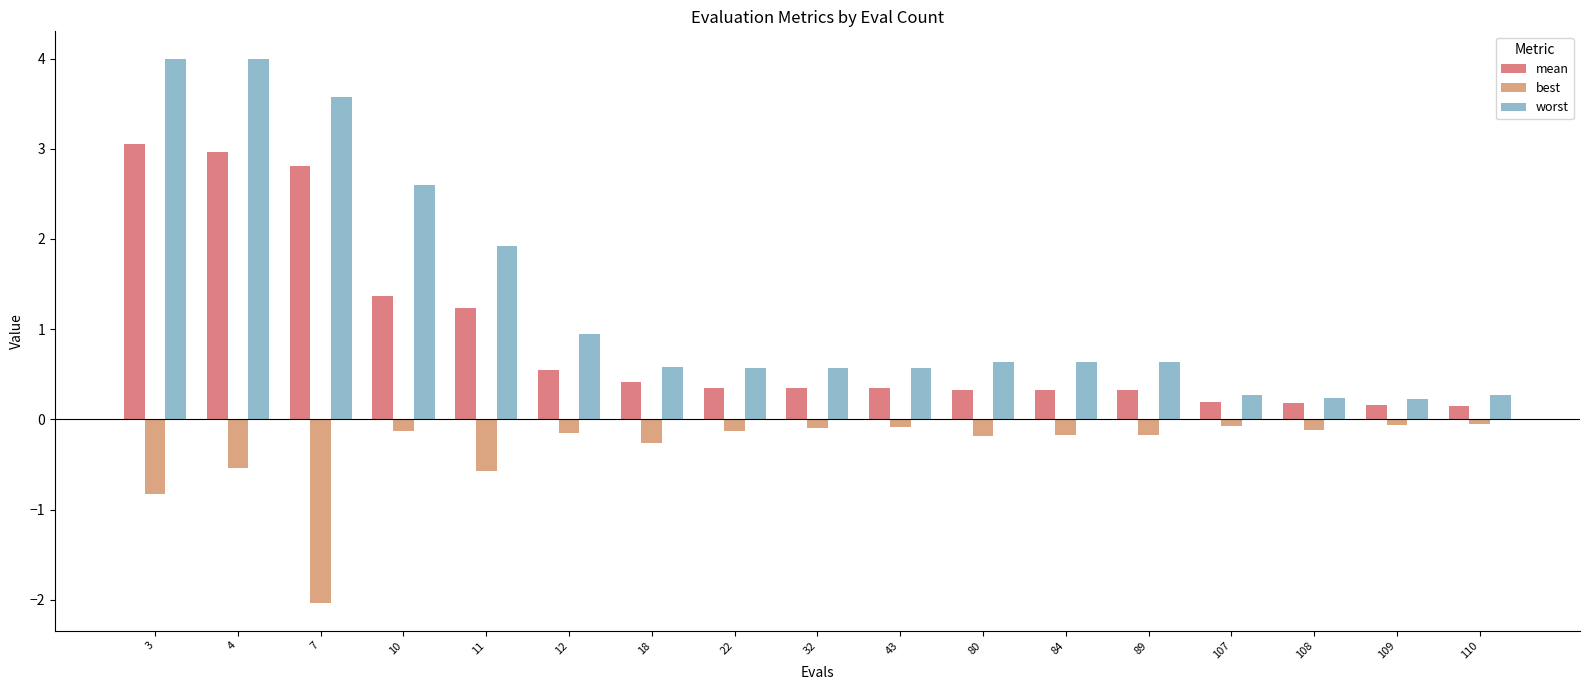

What is the total value across all series at 84?

0.8